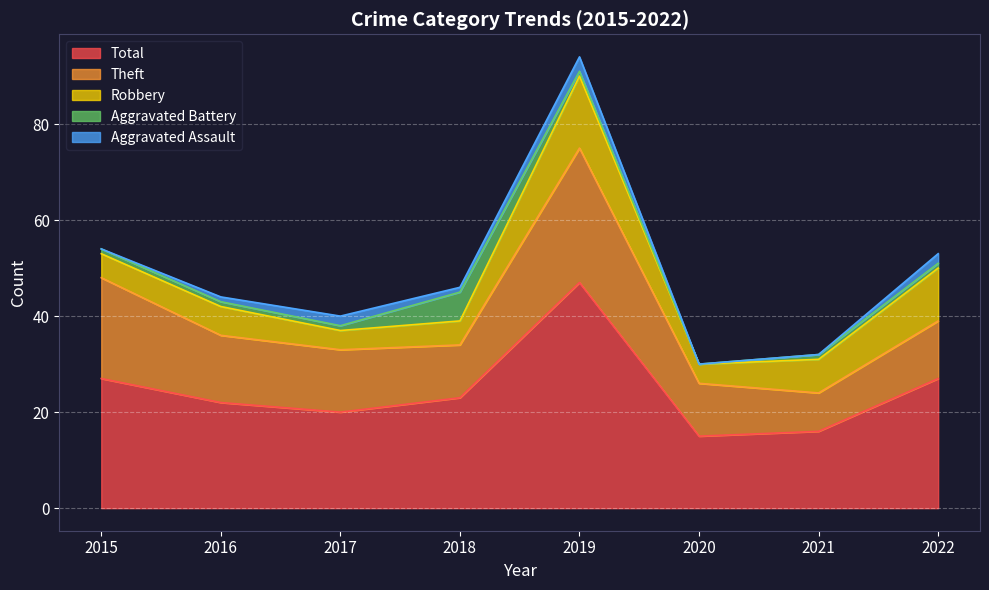

True or false: Aggravated Battery and Total intersect in this chart.

False